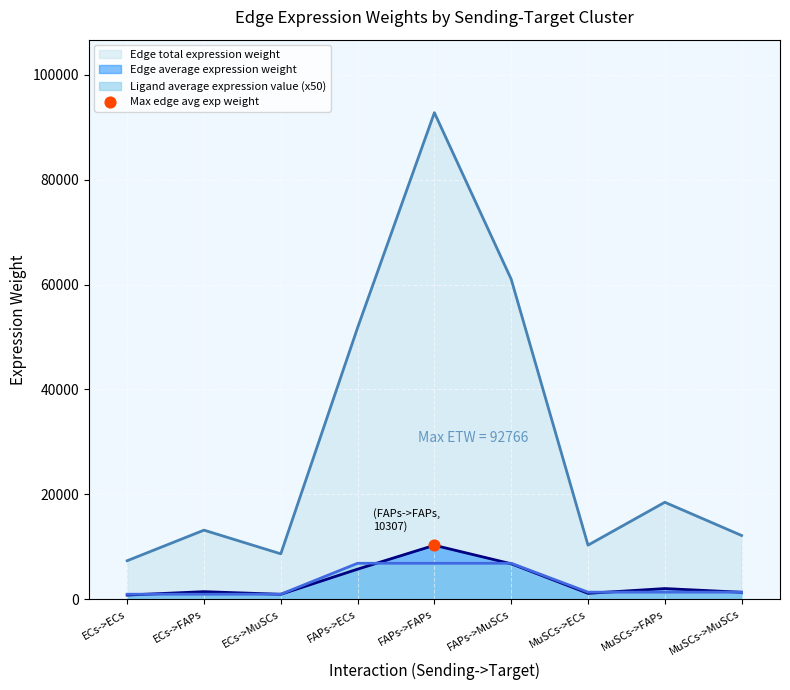

What is the total value across all series at FAPs->ECs?

64407.2